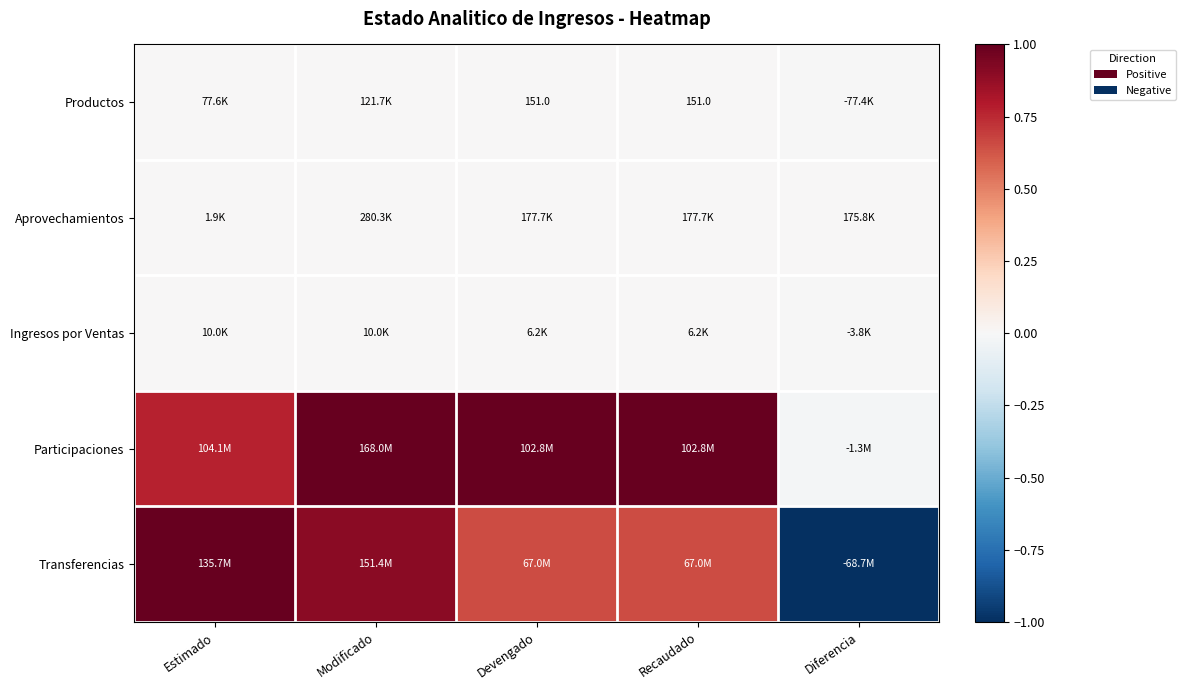

The Productos series shows 0.0 at Estimado. True or false?

False